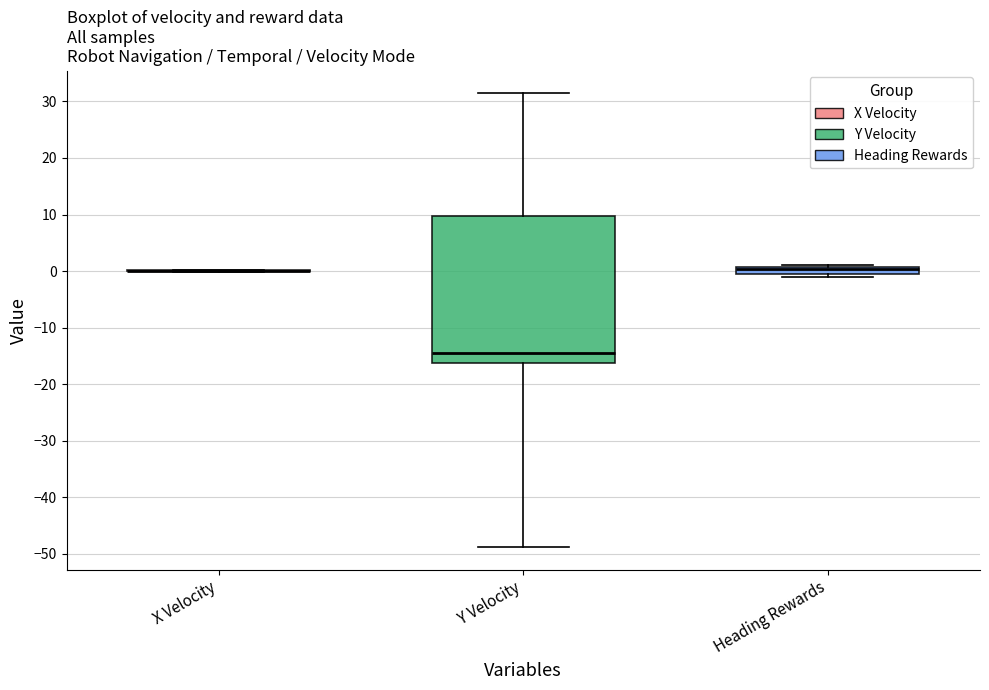

Which box is the tallest, from its lower edge to its upper edge?

Y Velocity